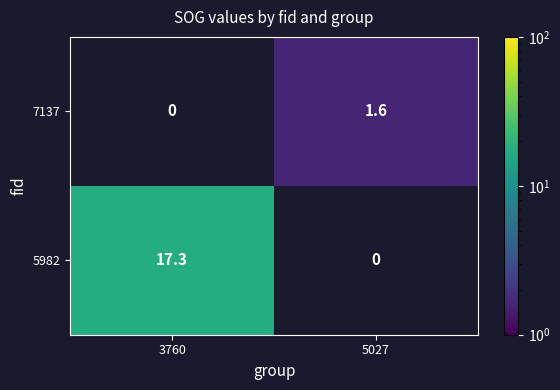

At which label does 7137 reach its minimum?

3760